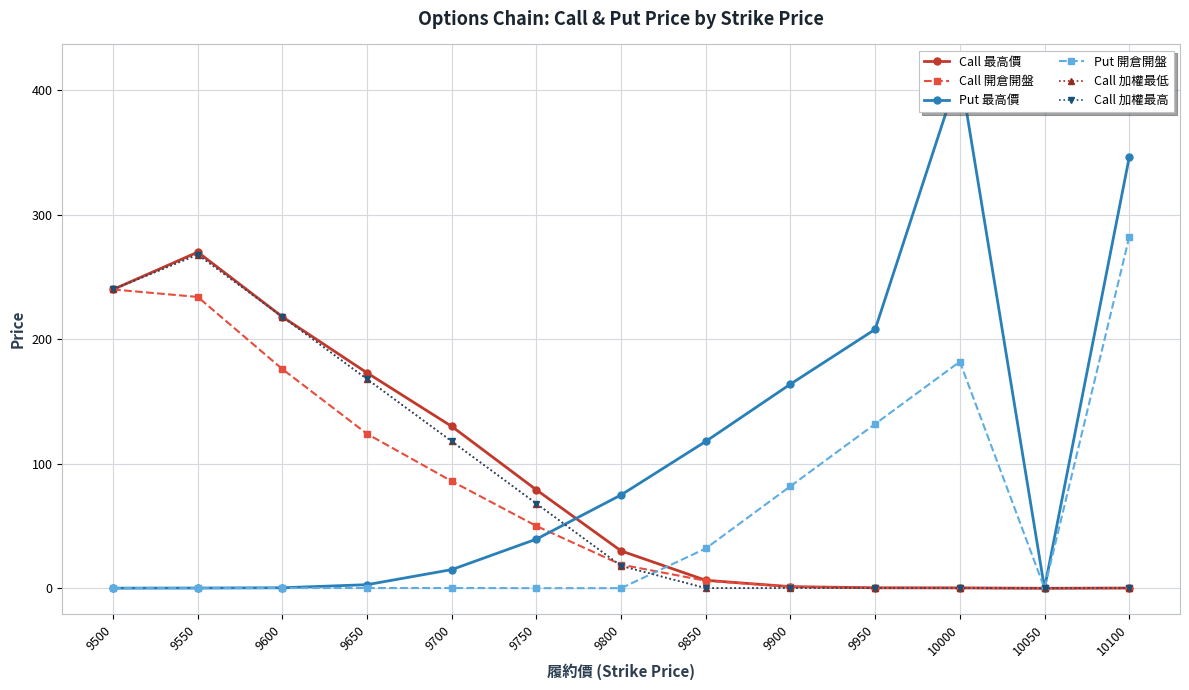

What is the average value of the Call 開倉開盤 series?

72.1